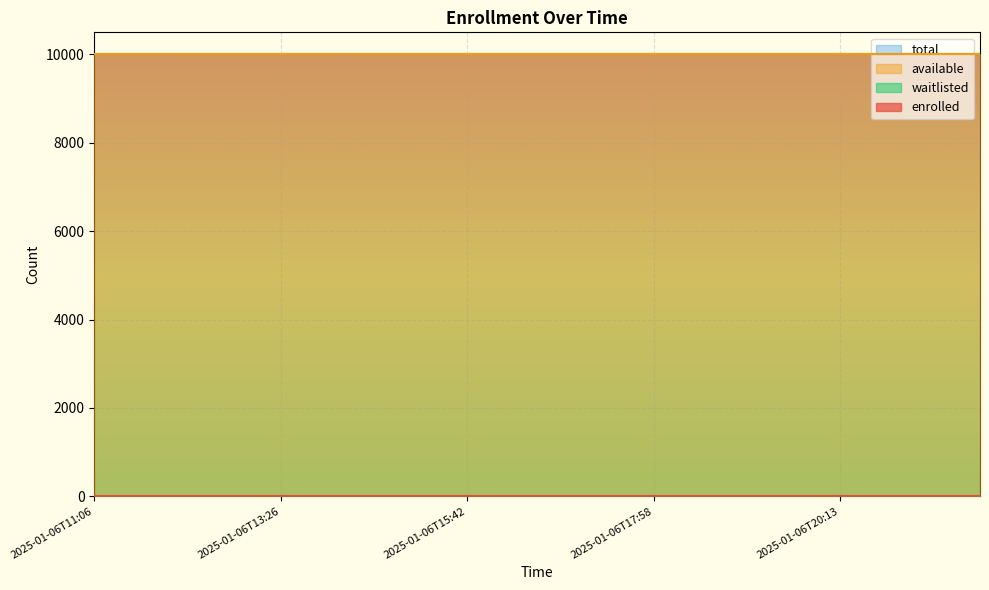

What is the maximum value shown in the chart?

9999